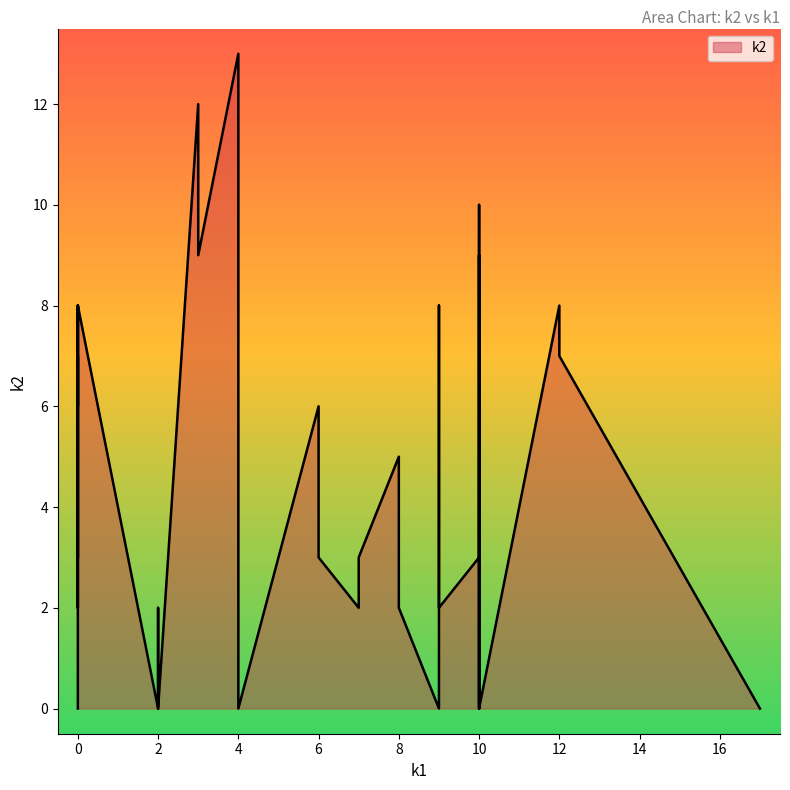

List the labels in order of value, largest first.

11, 23, 7, 3, 37, 9, 12, 24, 26, 39, 17, 28, 32, 13, 16, 21, 15, 20, 22, 31, 33, 1, 6, 14, 30, 35, 8, 19, 27, 34, 36, 38, 0, 2, 4, 5, 10, 18, 25, 29